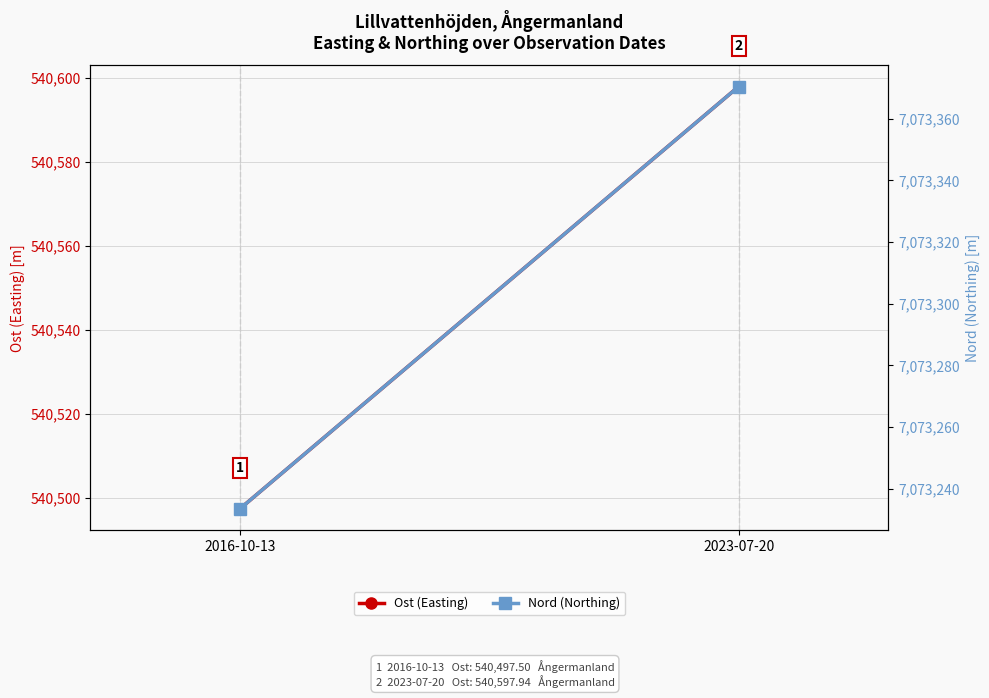

Which series has the largest range (max minus min)?

Nord (Northing)